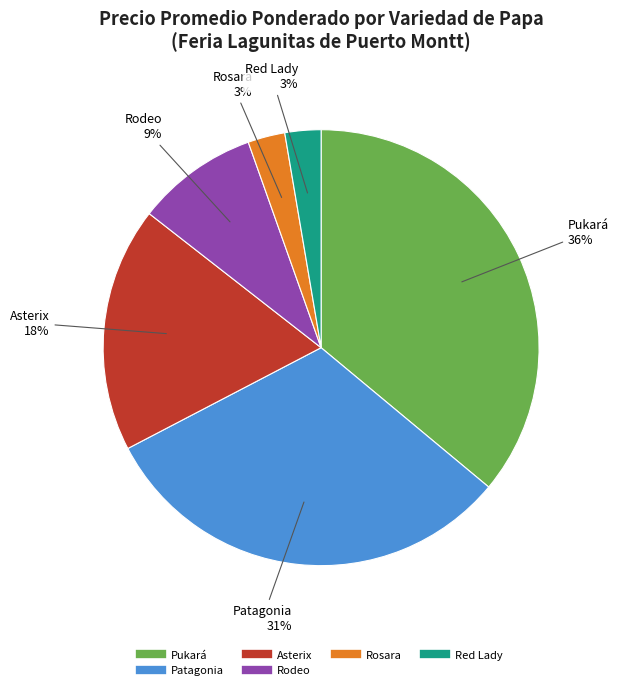

To the nearest percent, what is the average slice percentage?

17%